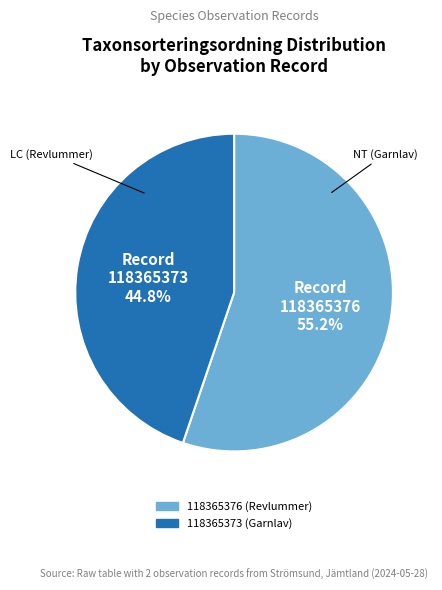

Between 118365376 (Revlummer) and 118365373 (Garnlav), which is larger?

118365376 (Revlummer)